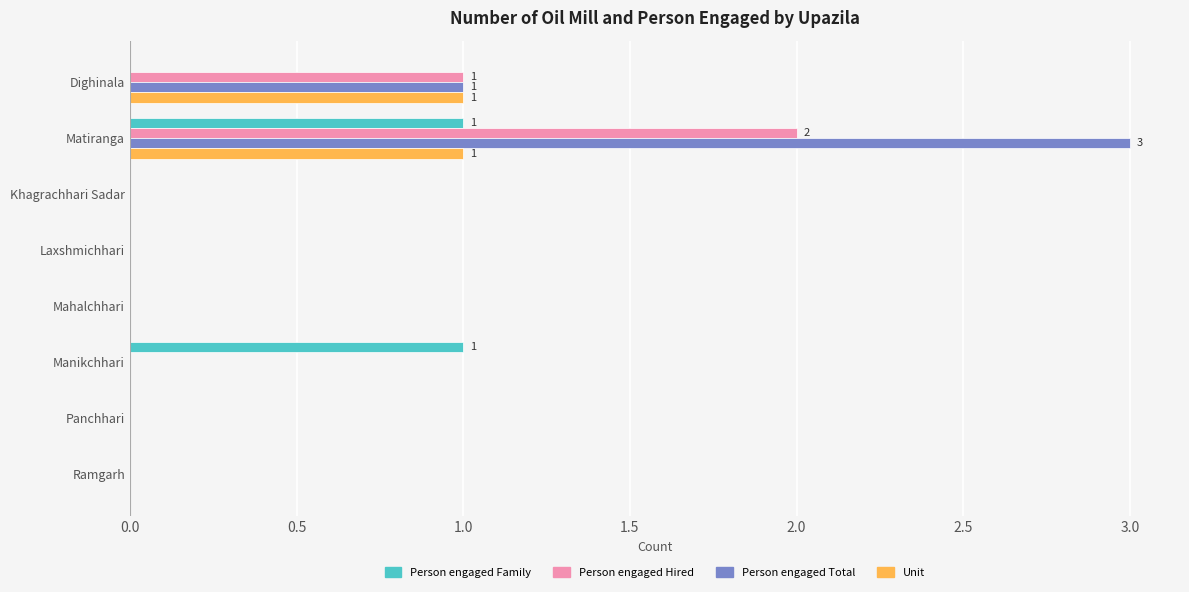

At which category is the sum across all series the highest?

Matiranga